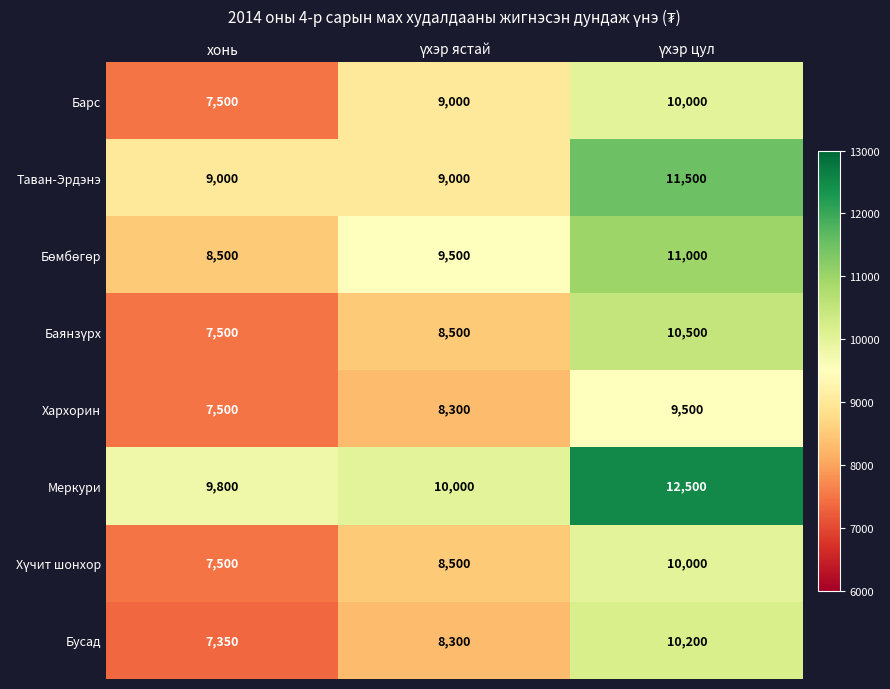

Count the Барс values in the range 7500 to 10000.

3